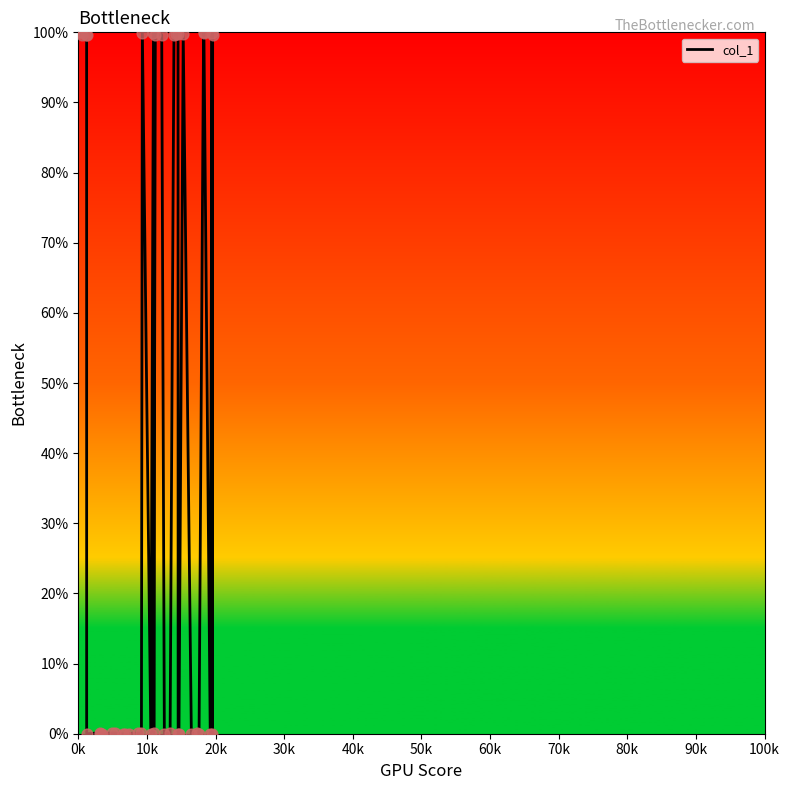

What is the greatest value displayed?

100.0